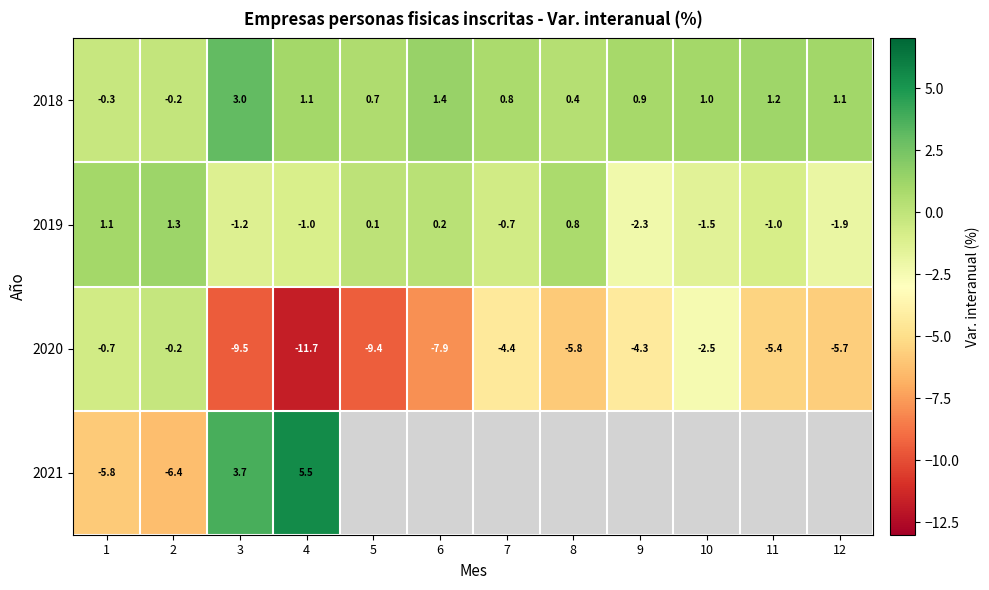

How many data points in 2019 are above 0?

5